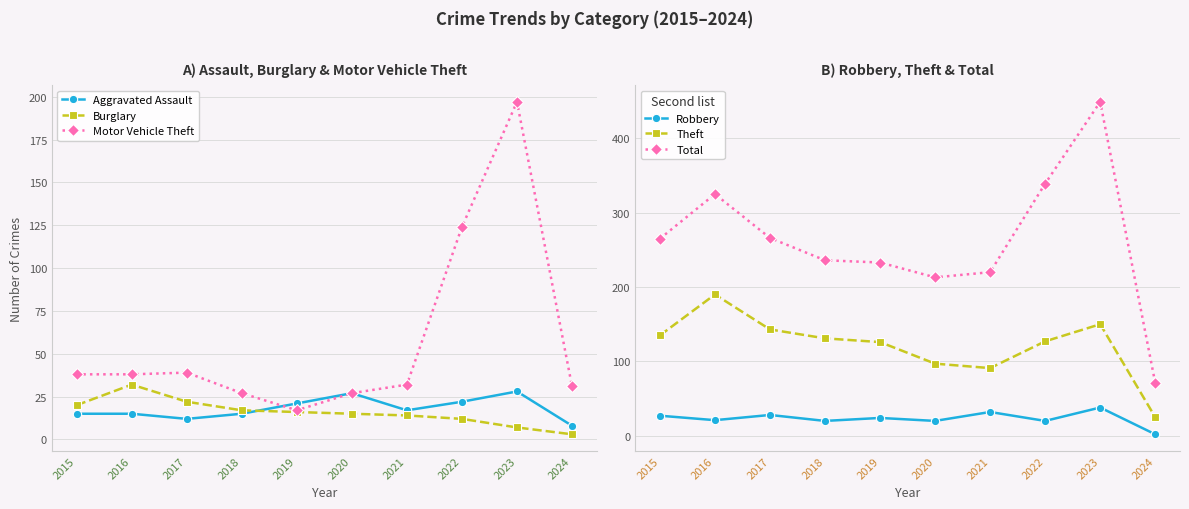

Is the value of Robbery at 2024 greater than the value of Total at 2022?

No